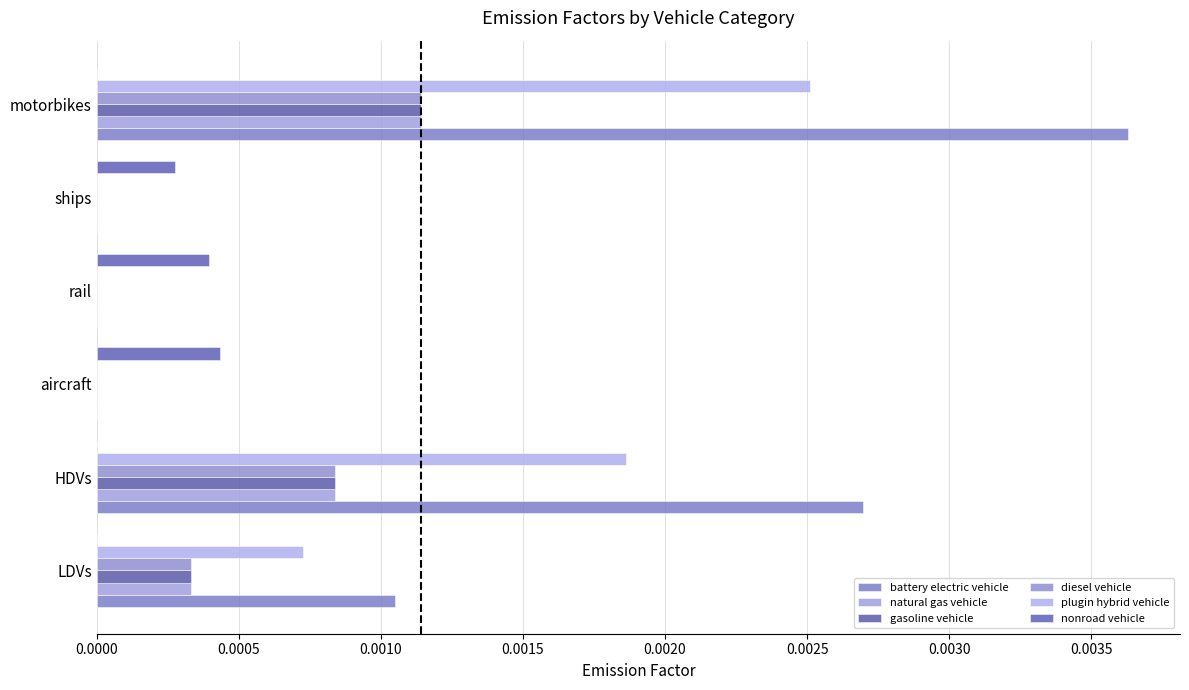

Count the number of categories in the chart.

6